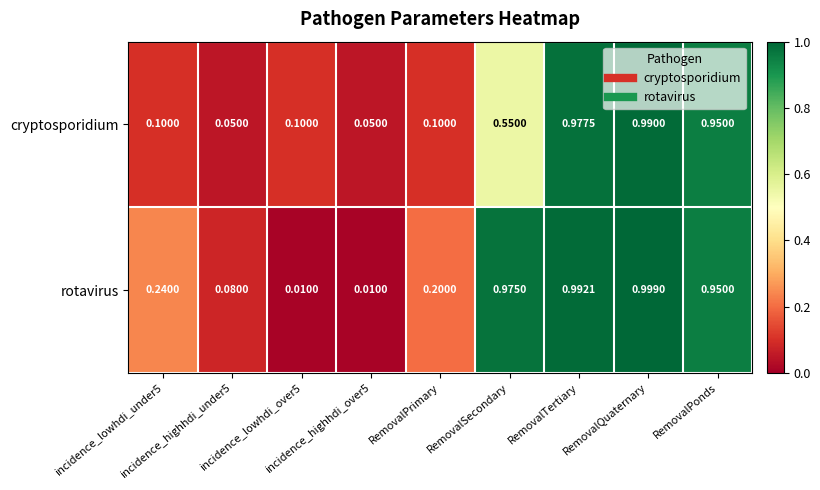

List the series in order of their overall mean, lowest first.

cryptosporidium, rotavirus